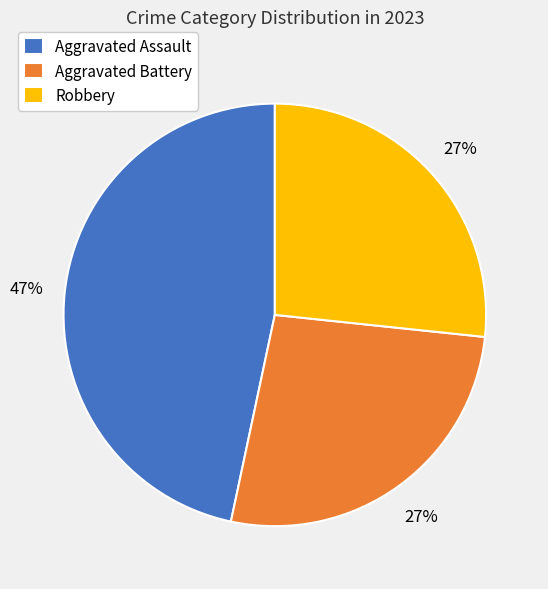

Does any single category account for the majority?

No